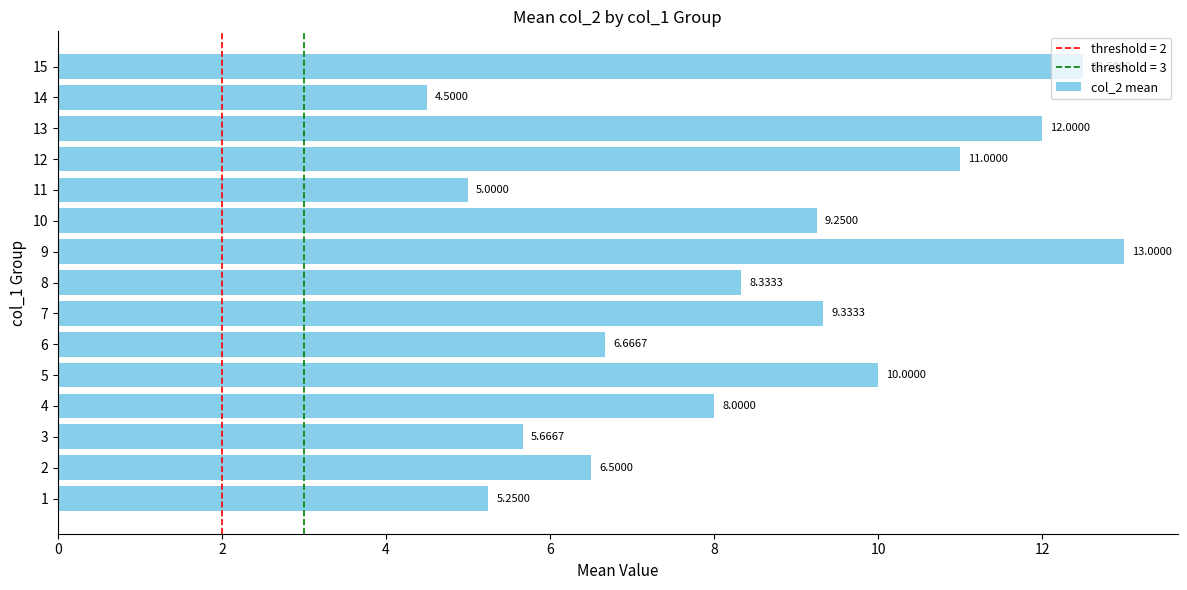

What is the difference between the maximum and minimum values?

8.5